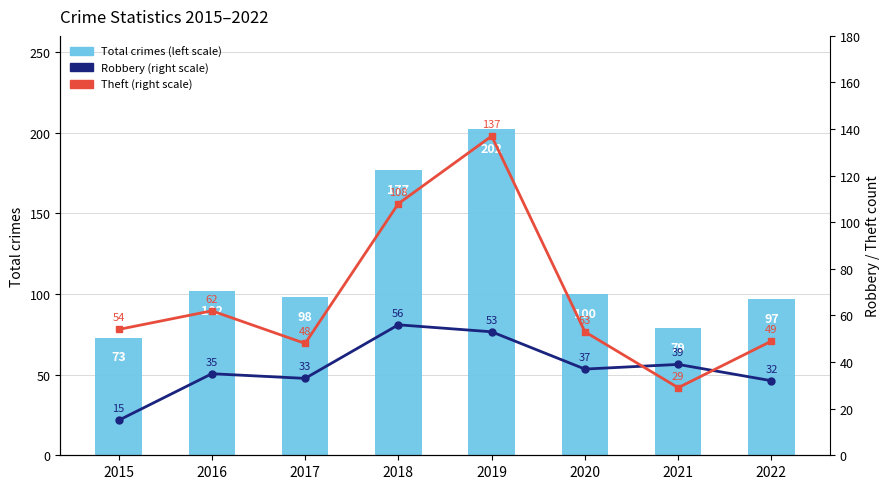

What is the sum of all Total crimes (left scale) values?

928